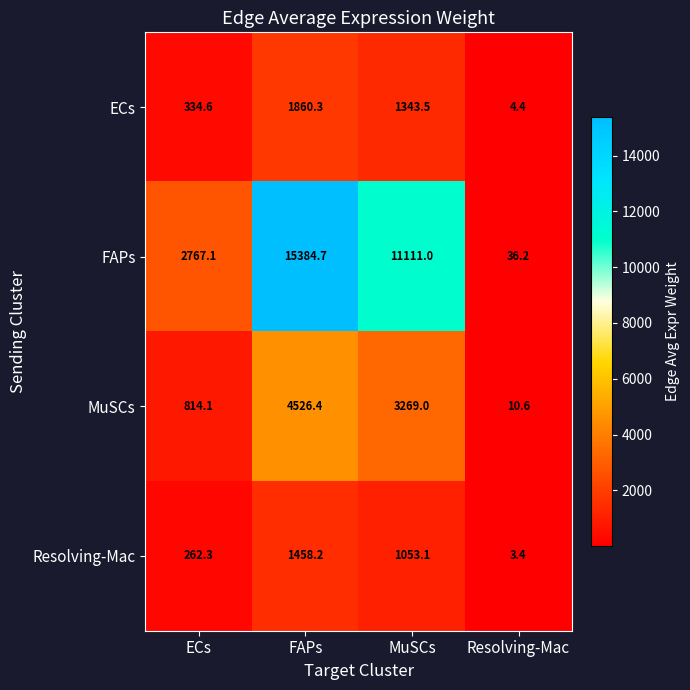

What is the total value across all series at FAPs?

23229.6